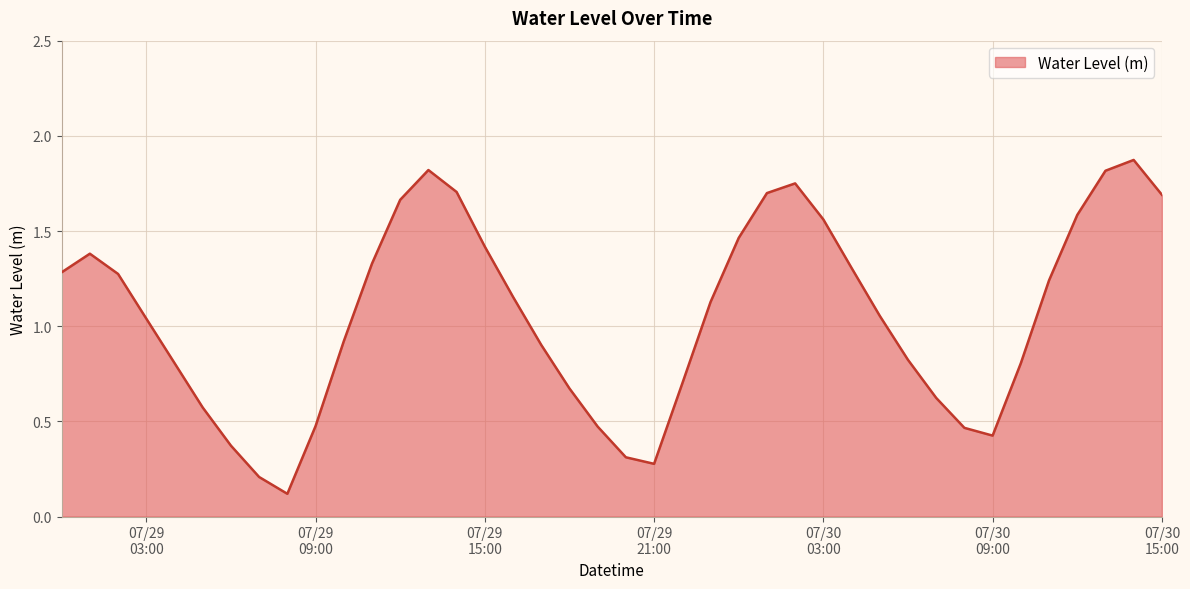

Where is the first local minimum?

2025-07-29 08:00:00